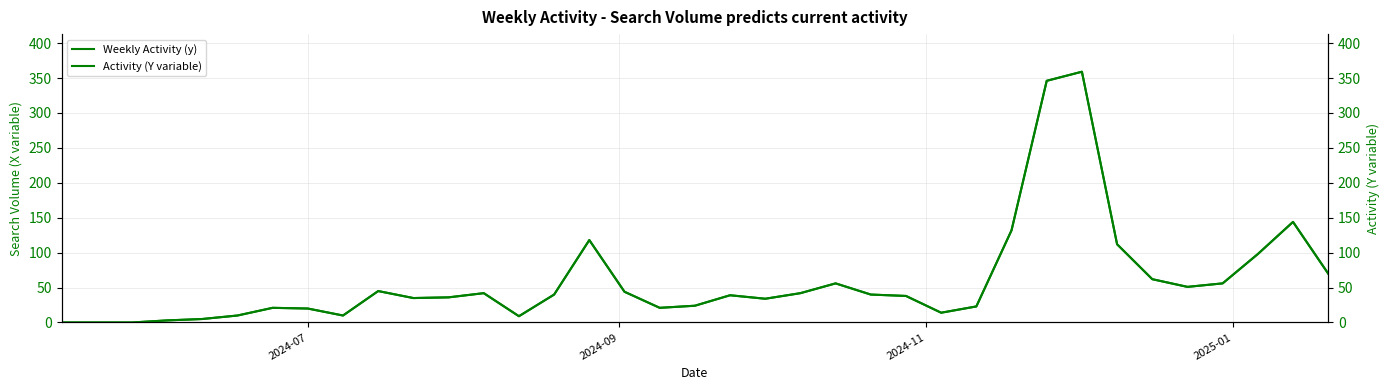

Which series has the largest range (max minus min)?

Weekly Activity (y)